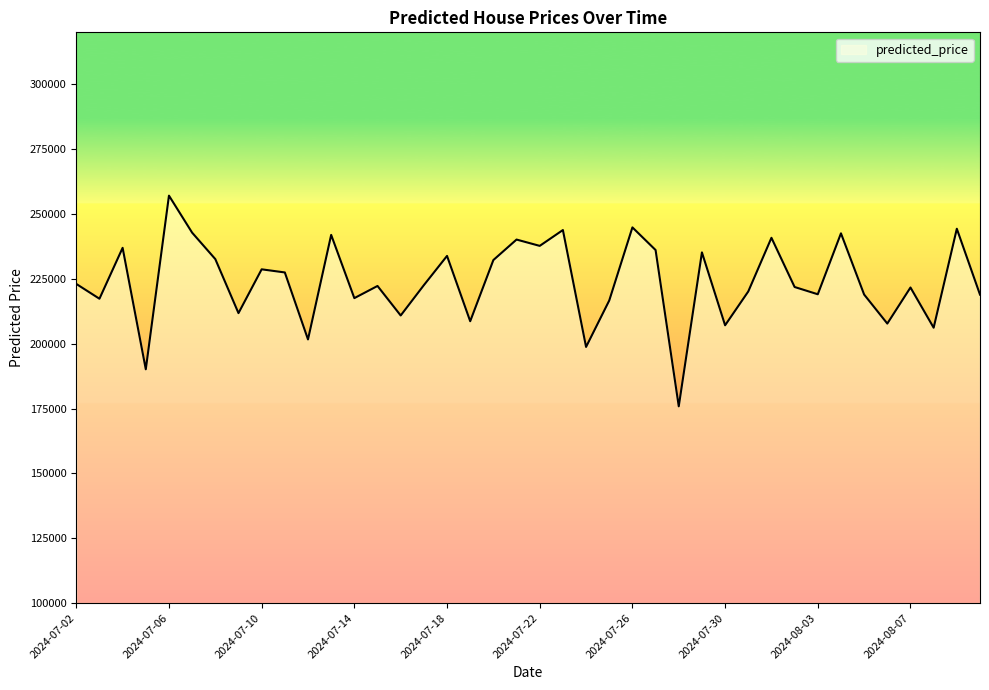

What is the maximum value shown in the chart?

257049.0